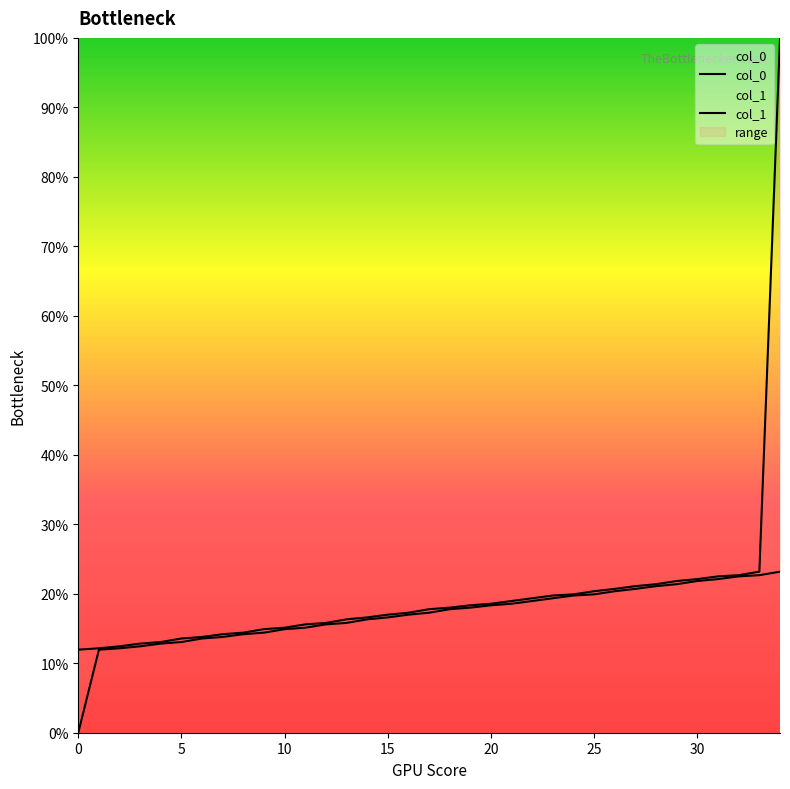

True or false: col_0 and col_1 cross at least once.

False